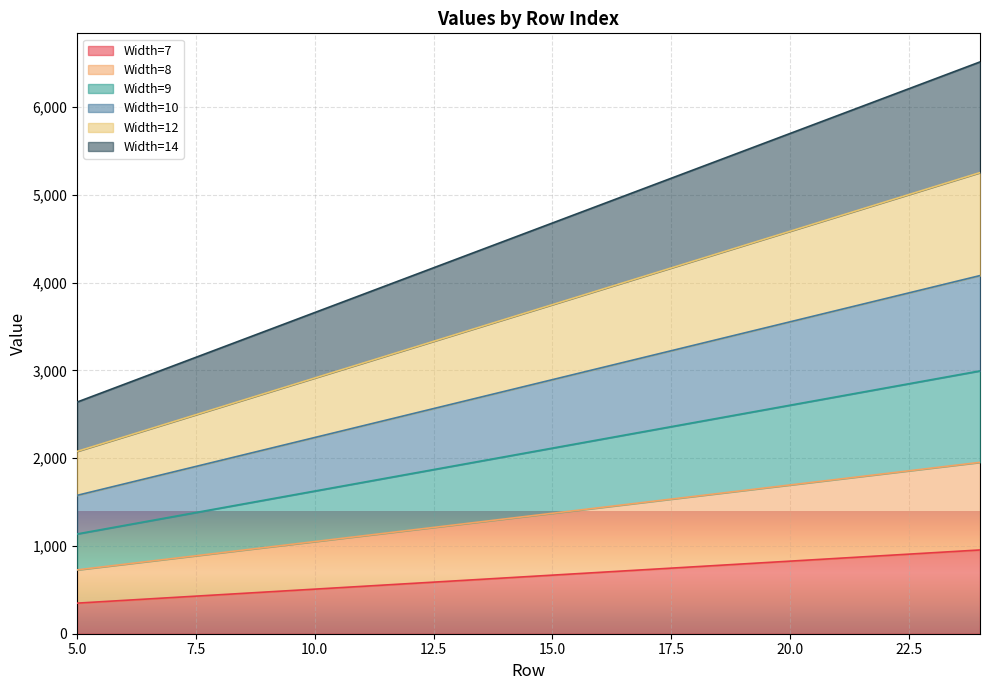

What is the highest value of the Width=7 series?

954.6